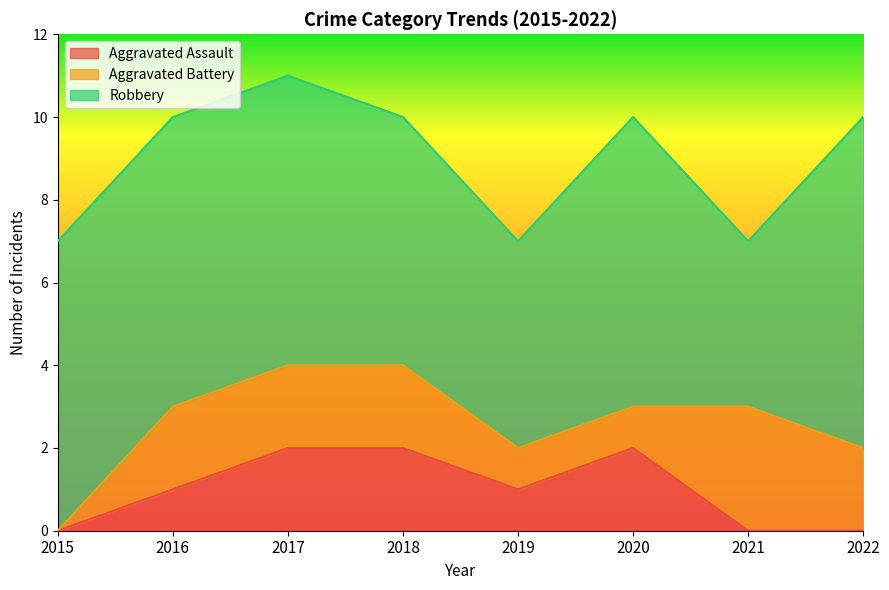

True or false: Robbery has a value of 11 at 2015.

False